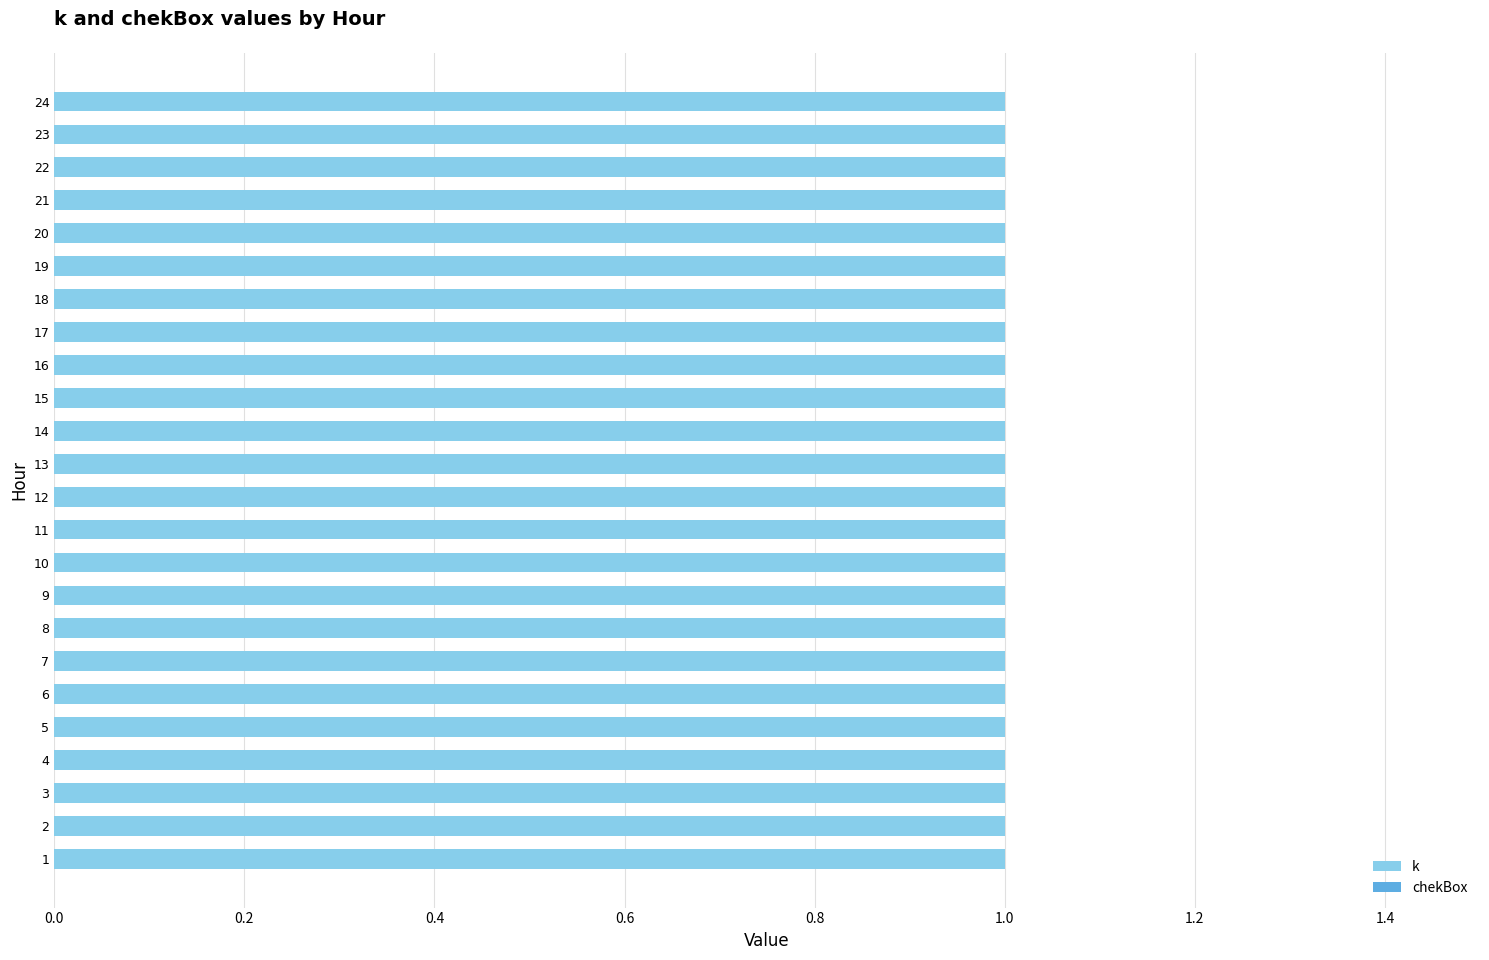

Is it true that chekBox equals 0 at 16?

True